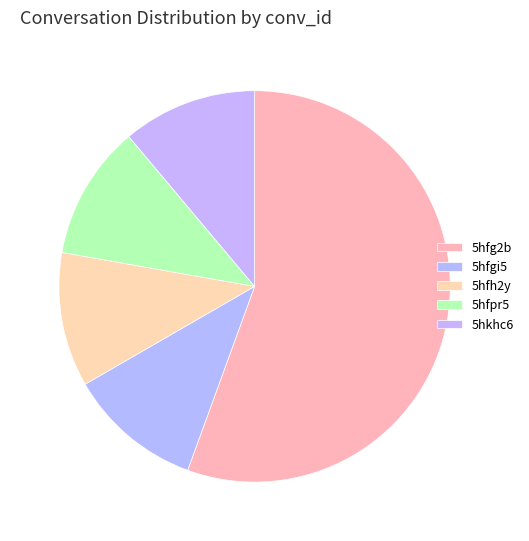

Count the number of slices in the pie.

5